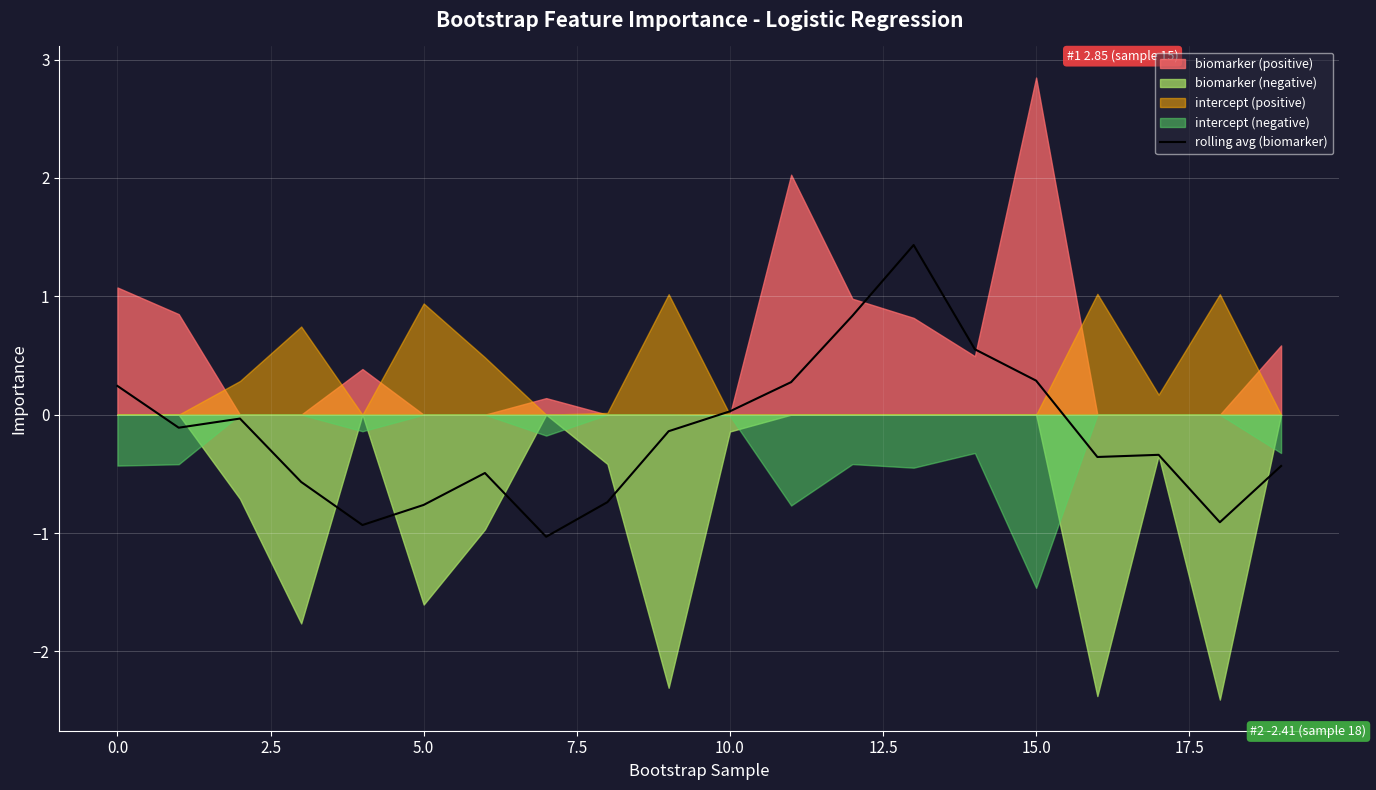

What is the minimum value for rolling avg (biomarker)?

-1.0